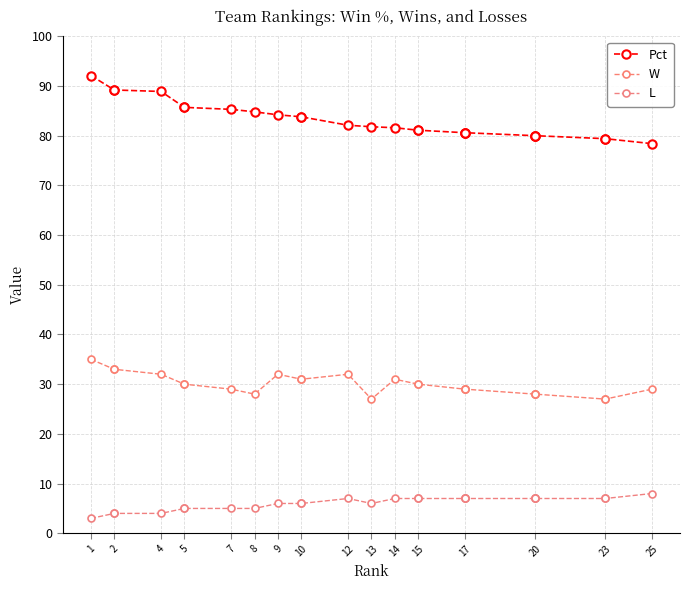

Between 14 and 17, which series saw the biggest shift?

W